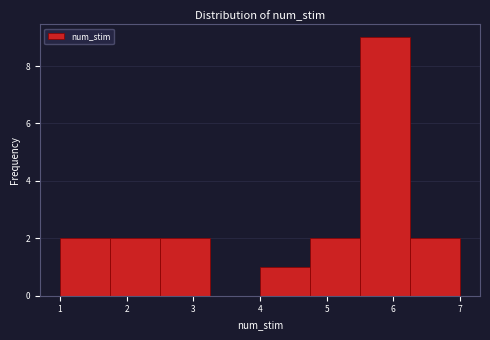

Which range on the x-axis has the tallest bar?

5.50 to 6.25